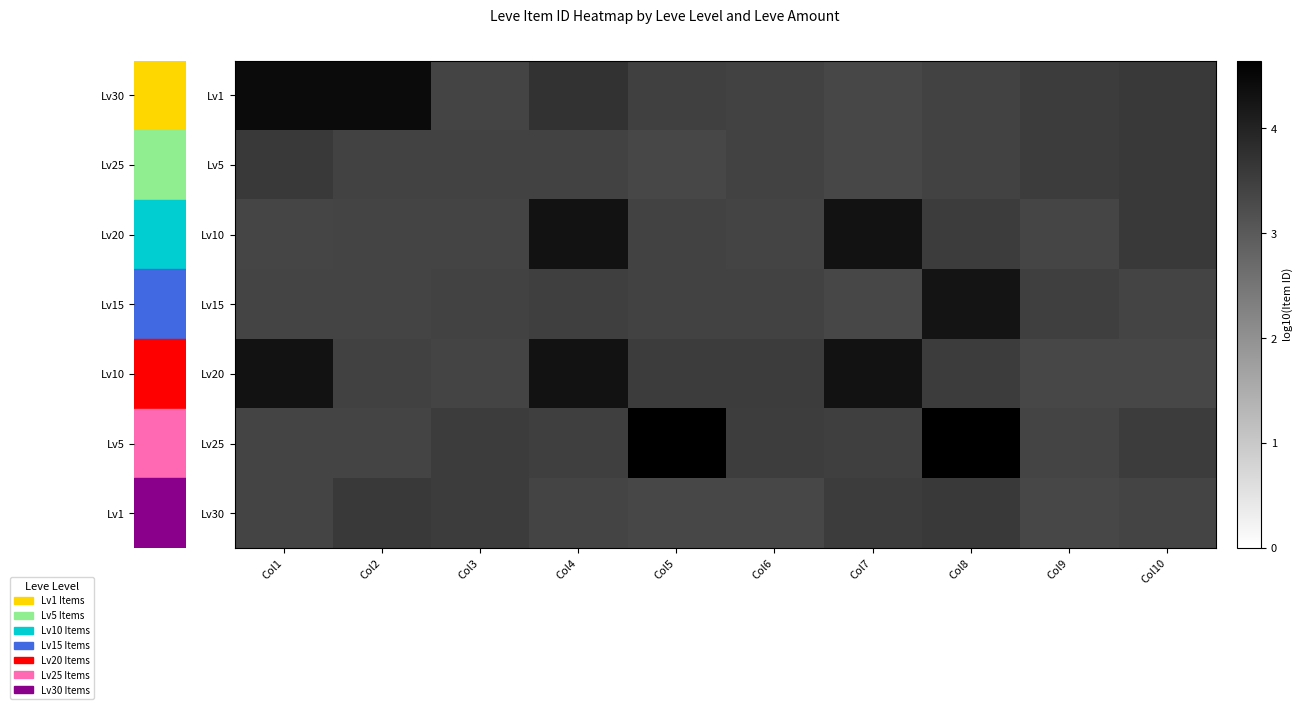

Which label corresponds to the largest value in the chart?

Col5